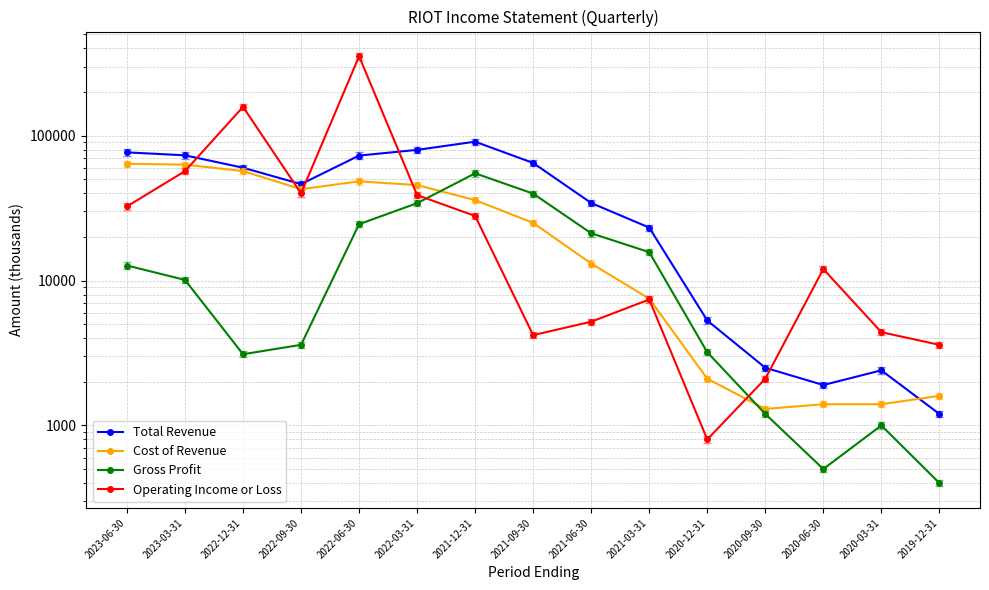

Rank the categories by Total Revenue value from lowest to highest.

2019-12-31, 2020-06-30, 2020-03-31, 2020-09-30, 2020-12-31, 2021-03-31, 2021-06-30, 2022-09-30, 2022-12-31, 2021-09-30, 2022-06-30, 2023-03-31, 2023-06-30, 2022-03-31, 2021-12-31